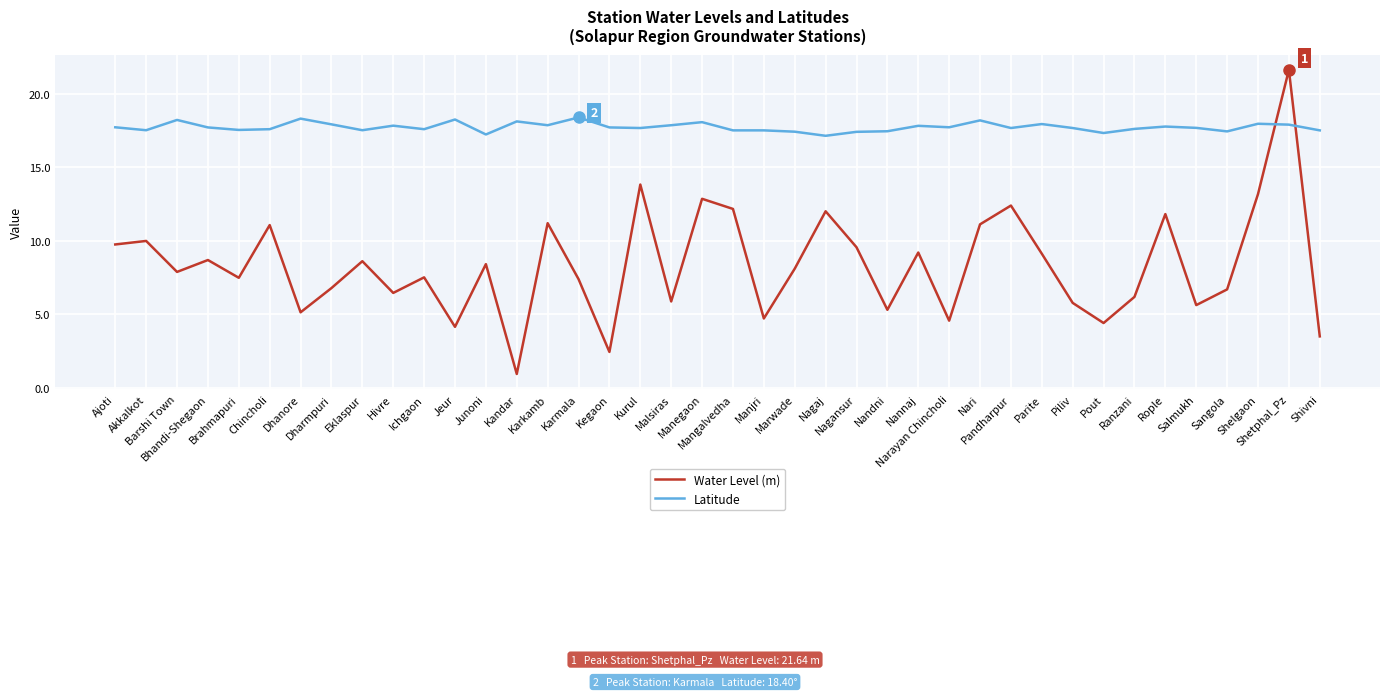

List the series in order of their overall mean, lowest first.

Water Level (m), Latitude